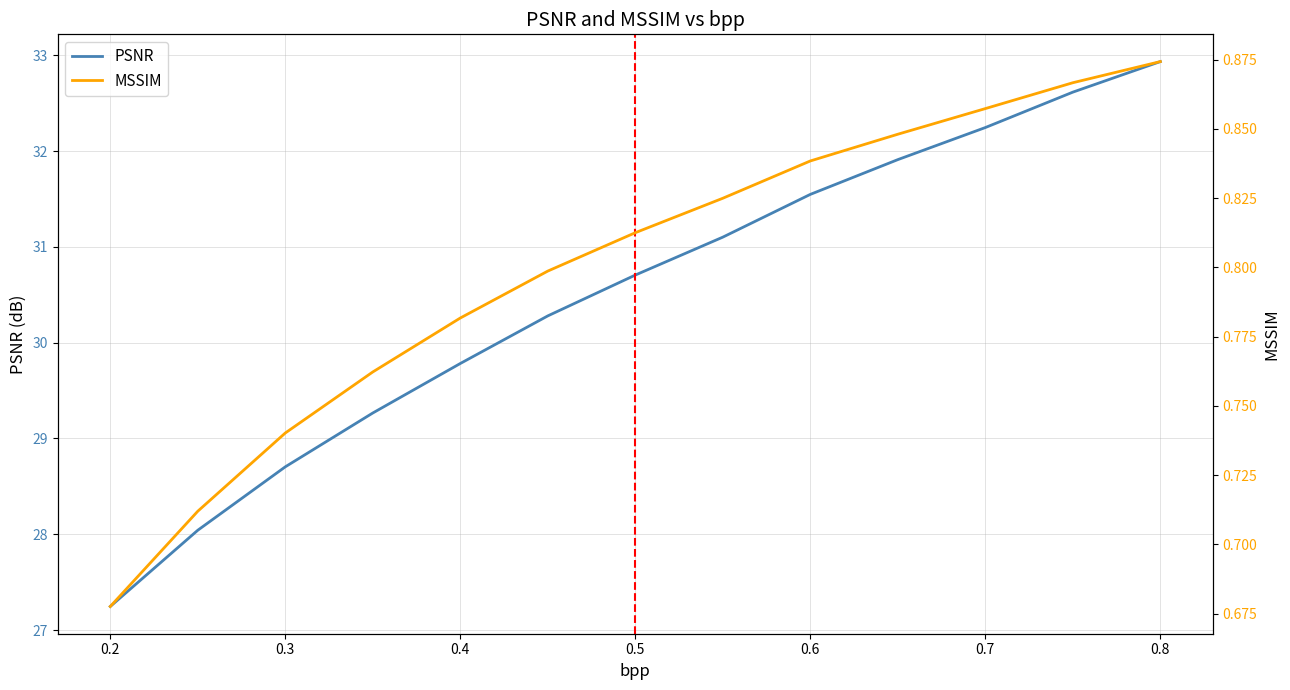

The PSNR series shows 47.5 at 0.5. True or false?

False